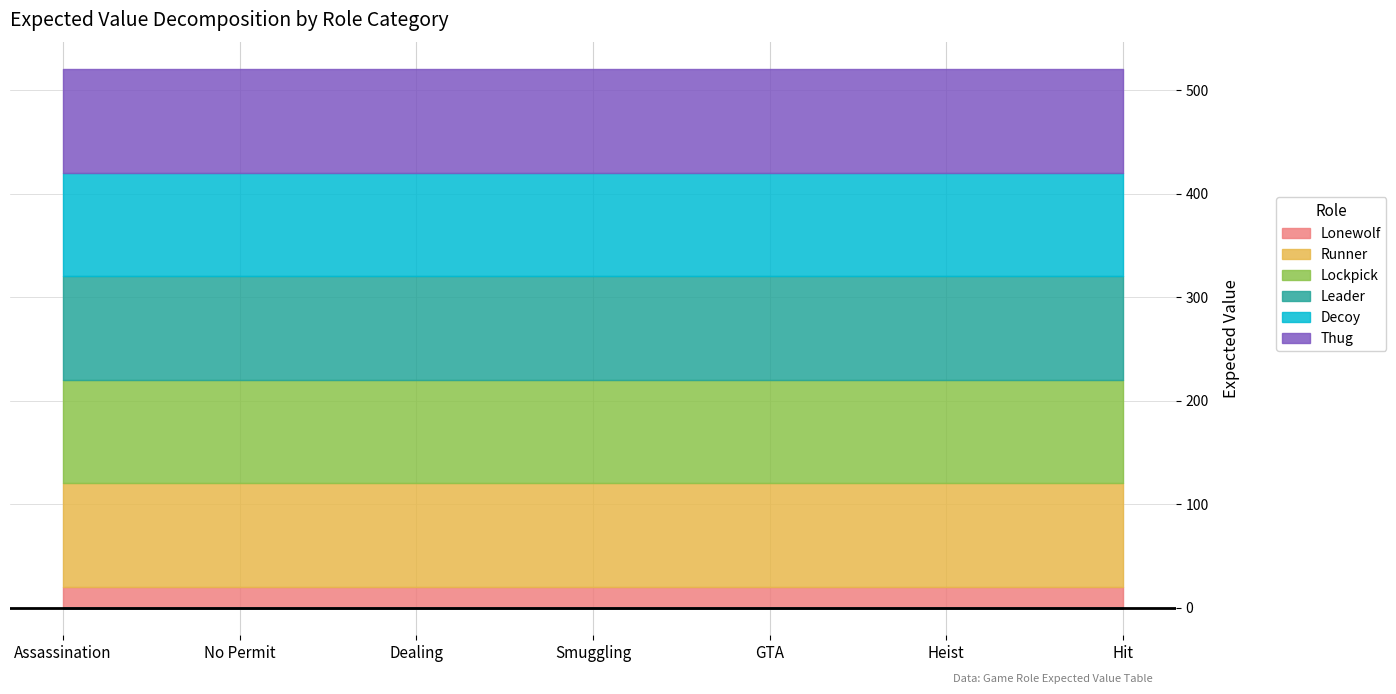

What is the label of the 7th point from the right?

Assassination